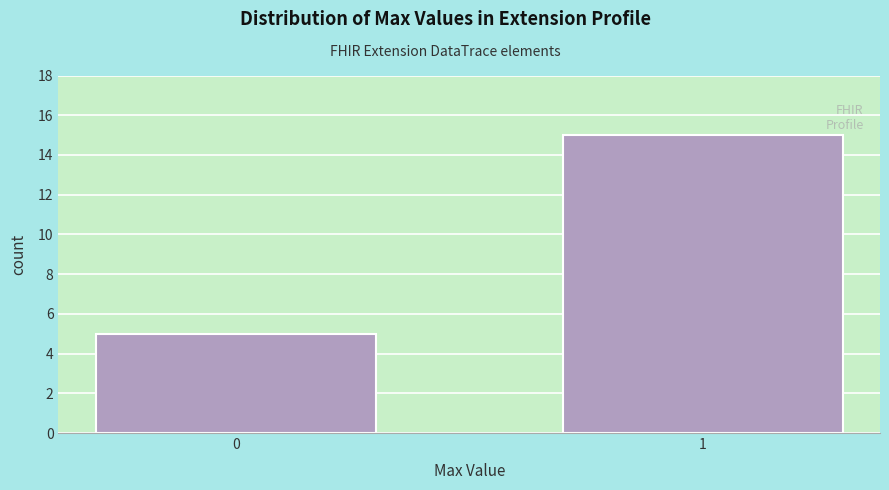

Reading left to right, extract all data points from this chart.

5	15